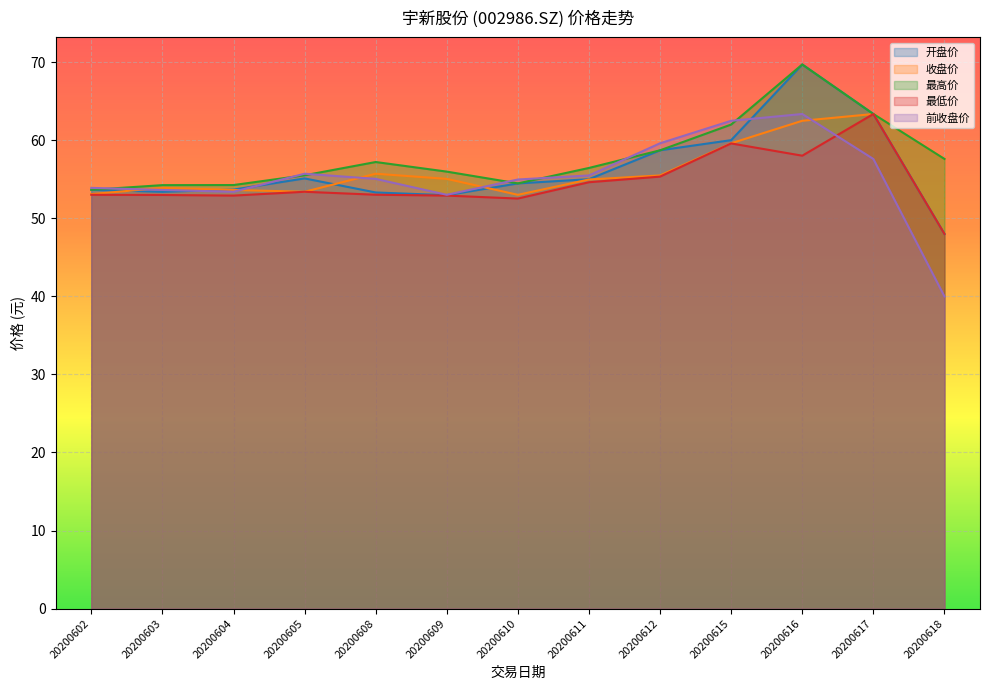

True or false: 收盘价 has a value of 59.6 at 20200615.

True